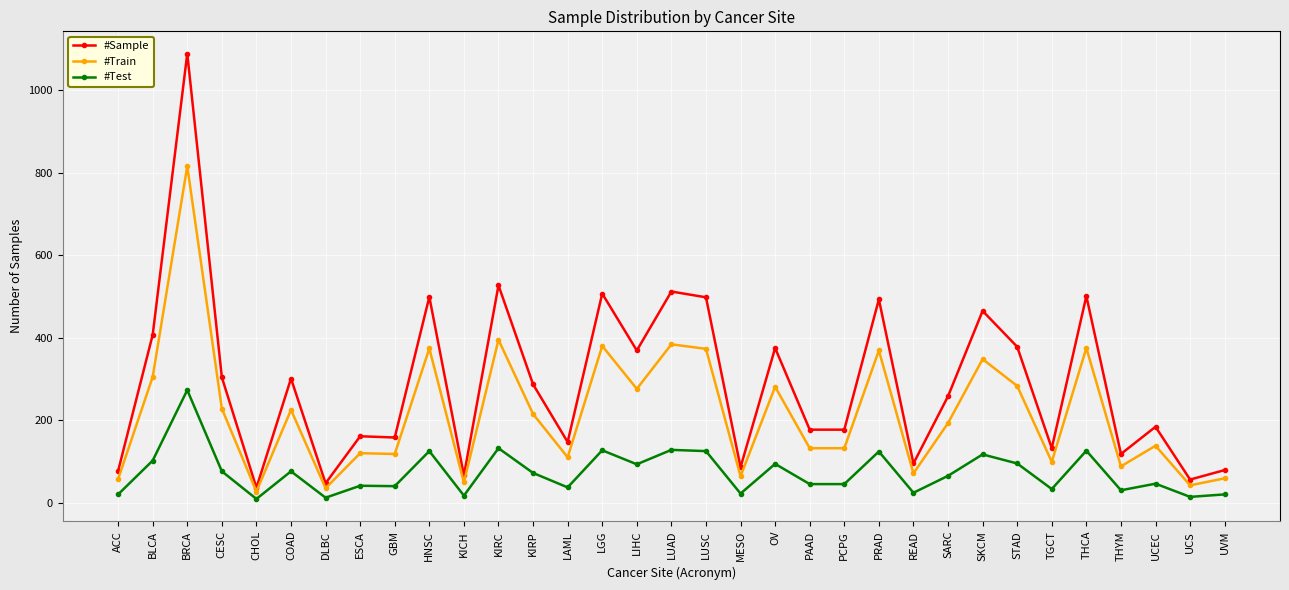

How many lines are shown in the chart?

3